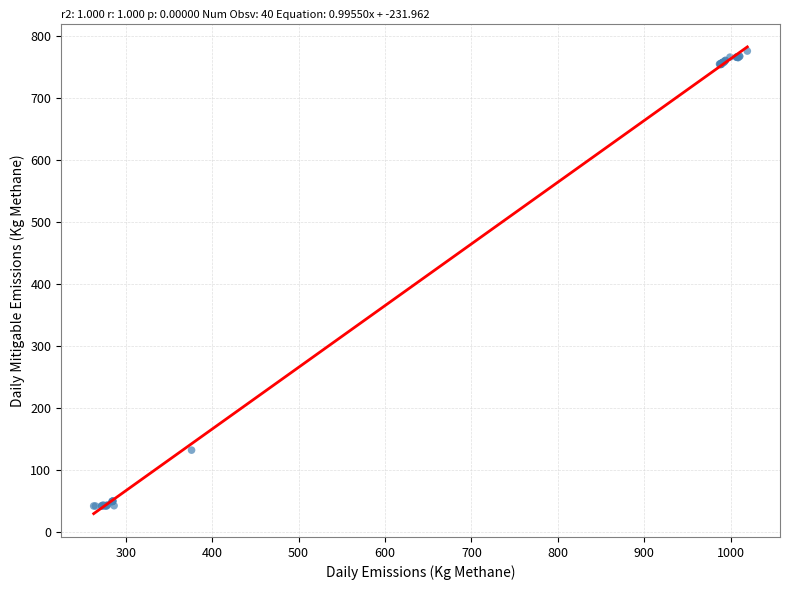

What Y value in the scatter plot is closest to 409?

132.3